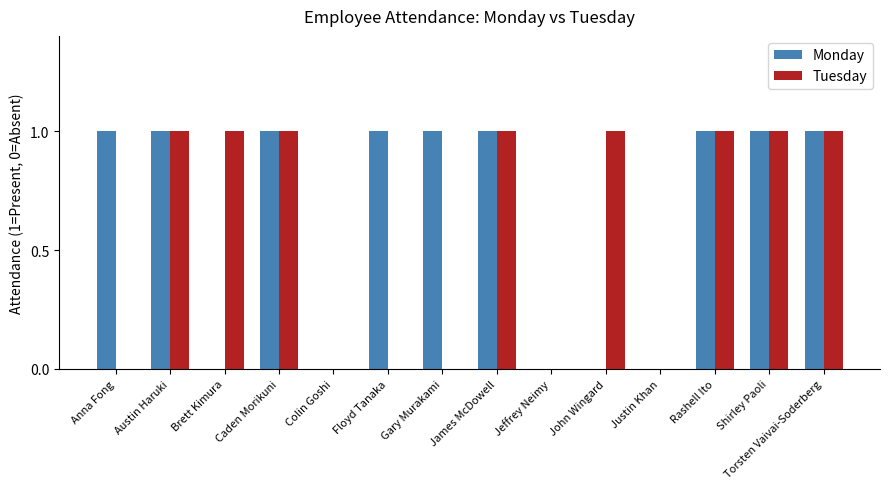

What is the greatest value displayed?

1